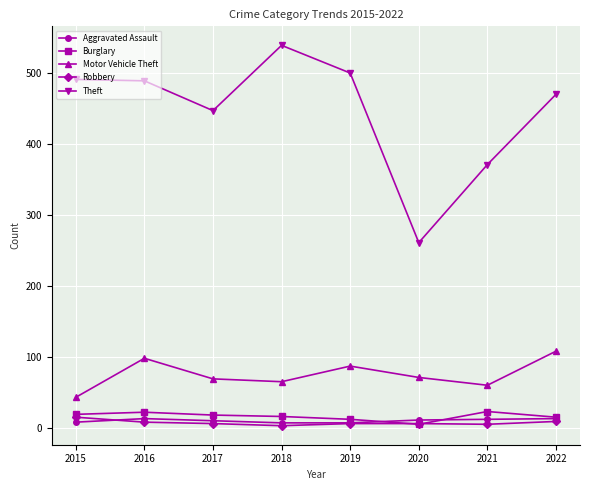

What is the lowest value of the Aggravated Assault series?

7